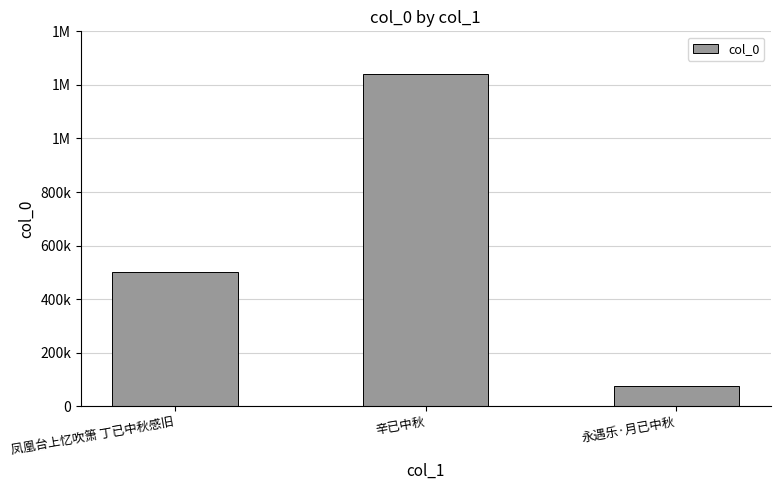

The chart shows a value of 131686 at 永遇乐·月已中秋. True or false?

False